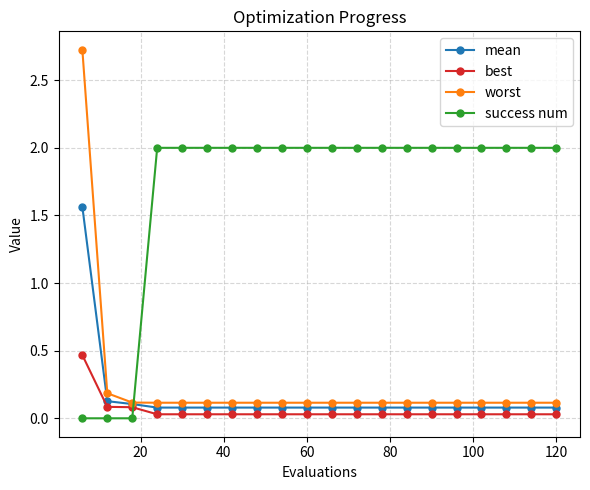

Rank the series by their maximum value, from highest to lowest.

worst, success num, mean, best